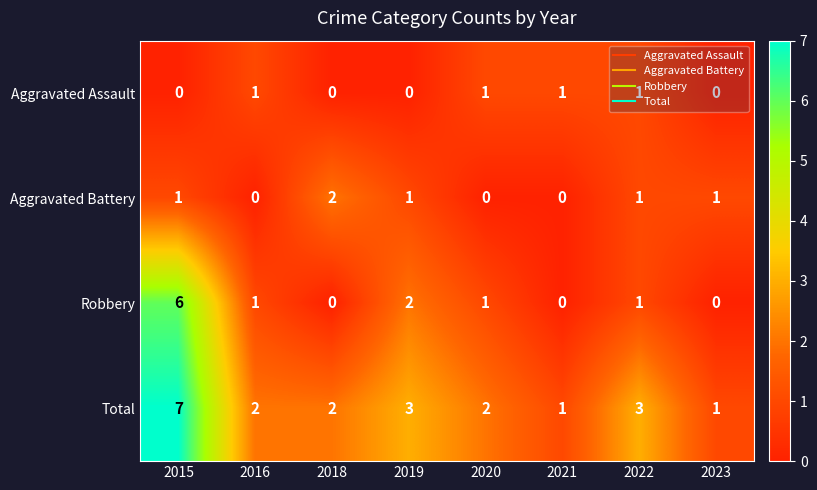

Rank the series by their maximum value, from highest to lowest.

Total, Robbery, Aggravated Battery, Aggravated Assault